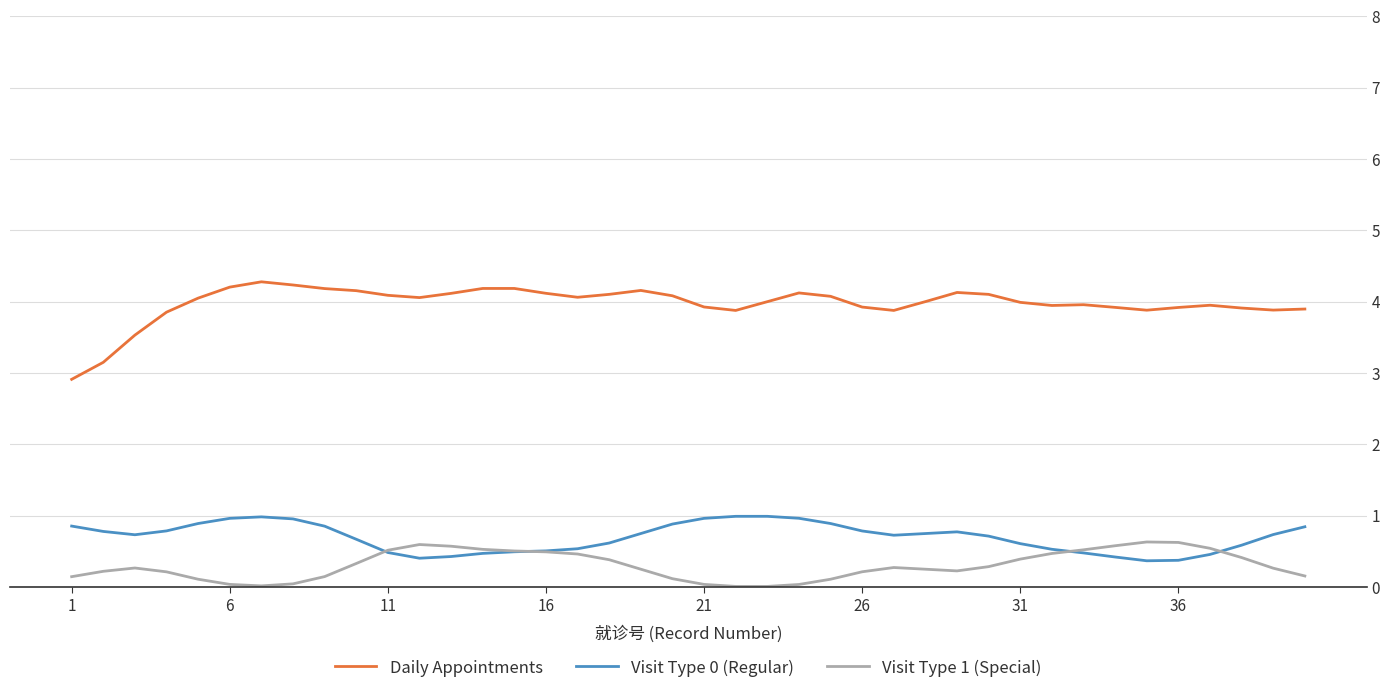

Count the number of data series in this chart.

3